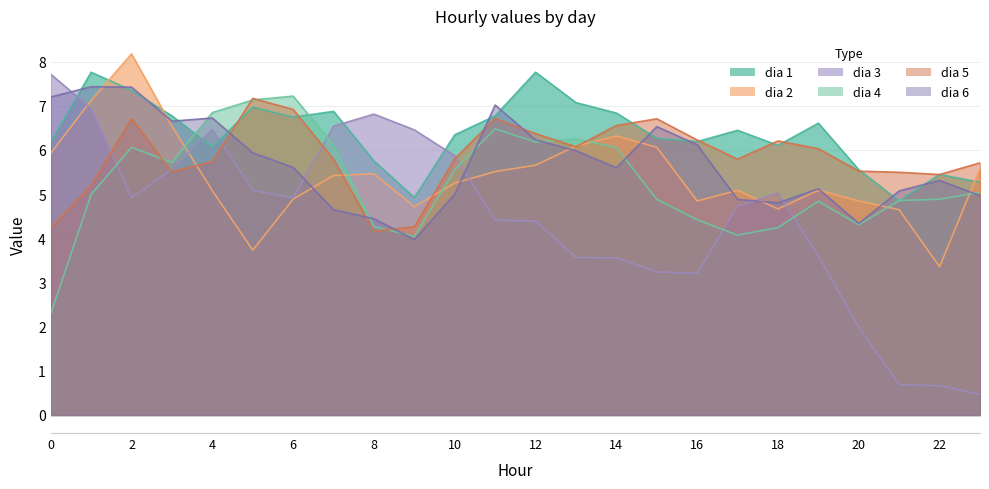

Which series has the largest range (max minus min)?

dia 3